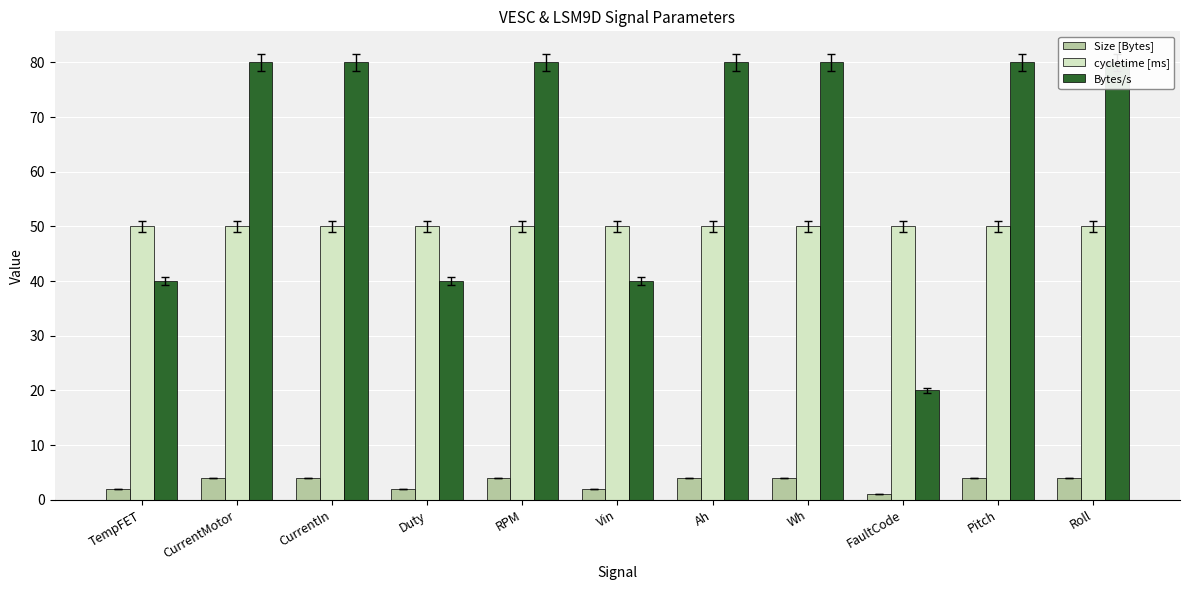

What are all the series names shown in the legend?

Size [Bytes], cycletime [ms], Bytes/s